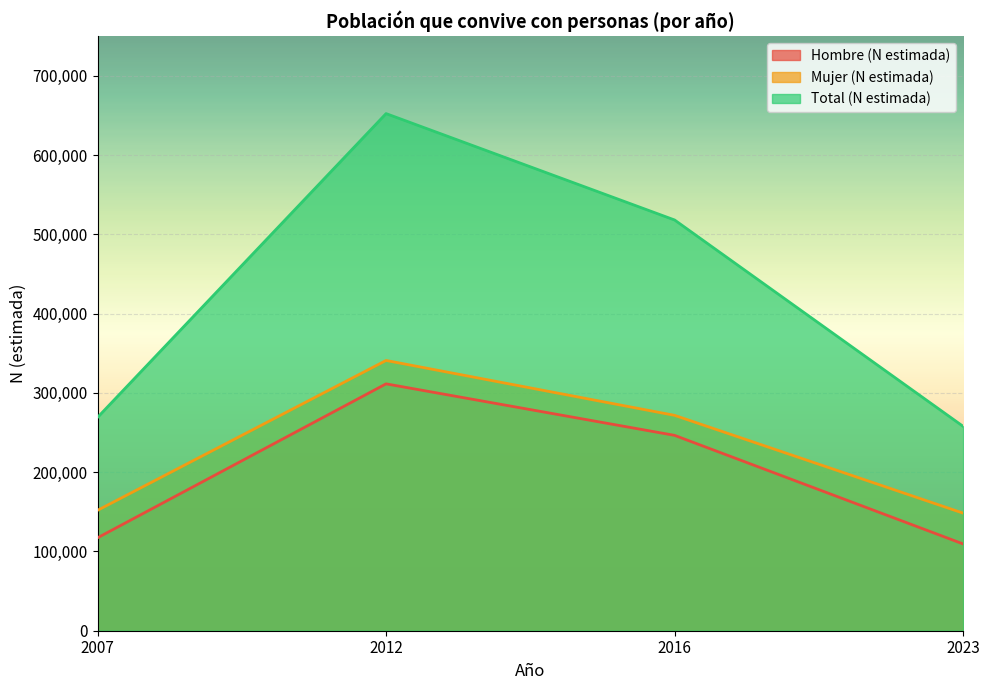

Which has a higher value, 2016 or 2012?

2012